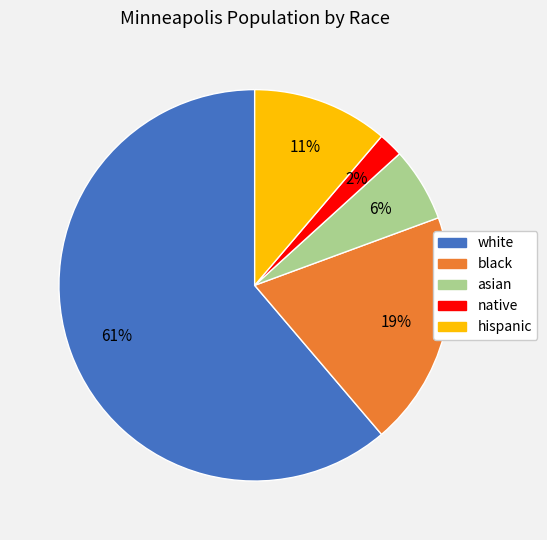

Combined, do hispanic and native account for over 50%?

No